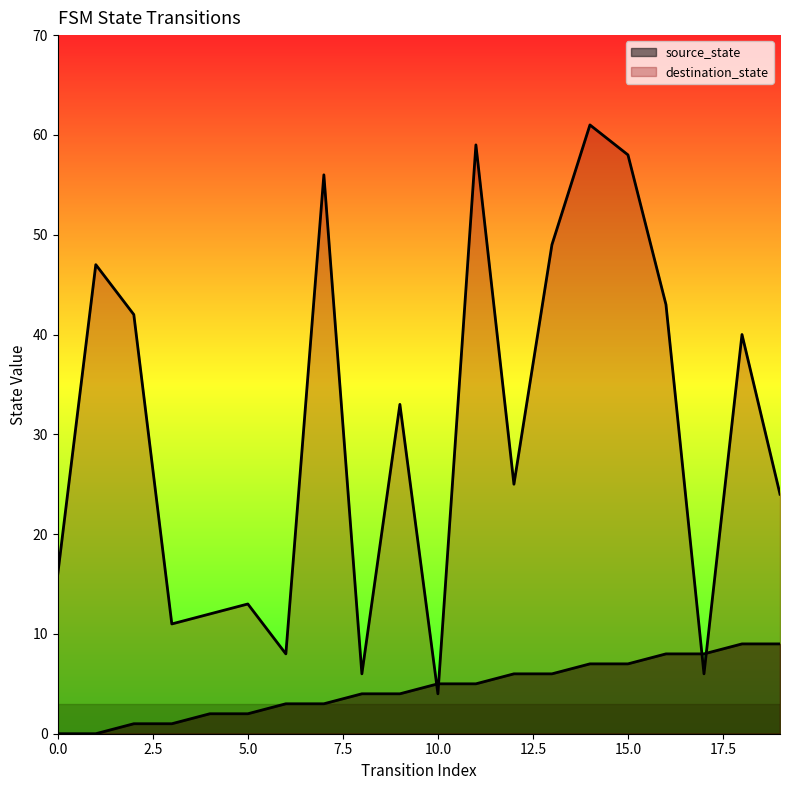

Reading left to right, what are all the values shown in this chart?

source_state: 0	0	1	1	2	2	3	3	4	4	5	5	6	6	7	7	8	8	9	9
destination_state: 16	47	42	11	12	13	8	56	6	33	4	59	25	49	61	58	43	6	40	24